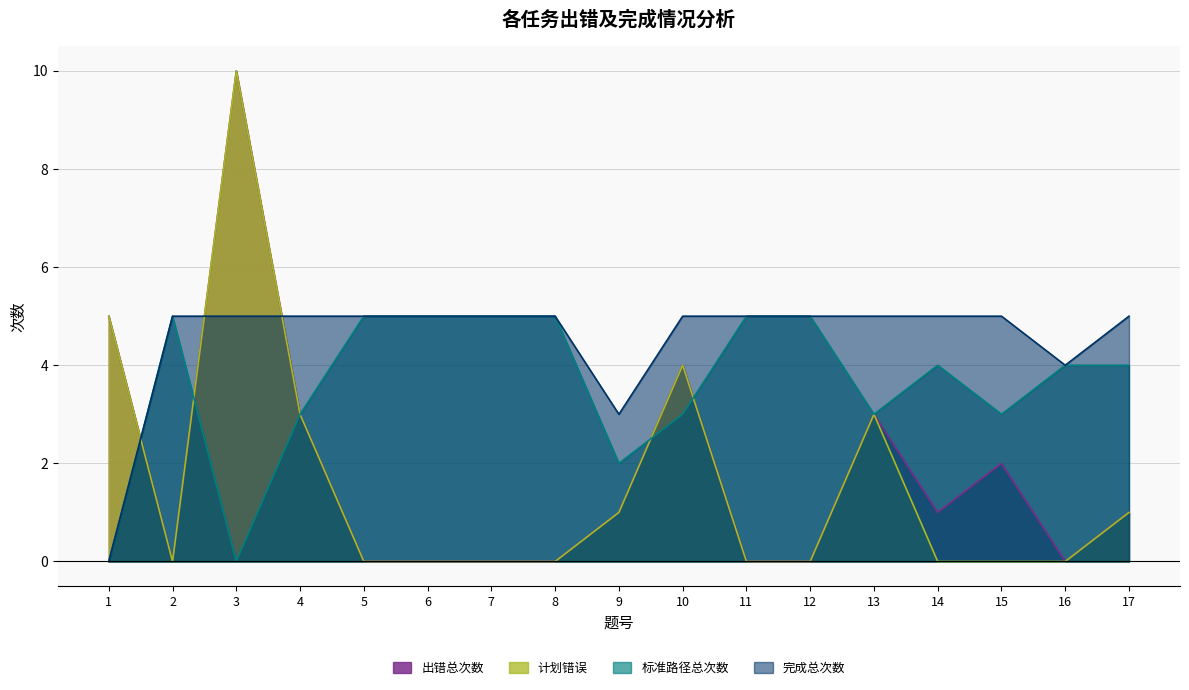

How many times do 完成总次数 and 计划错误 cross each other?

3